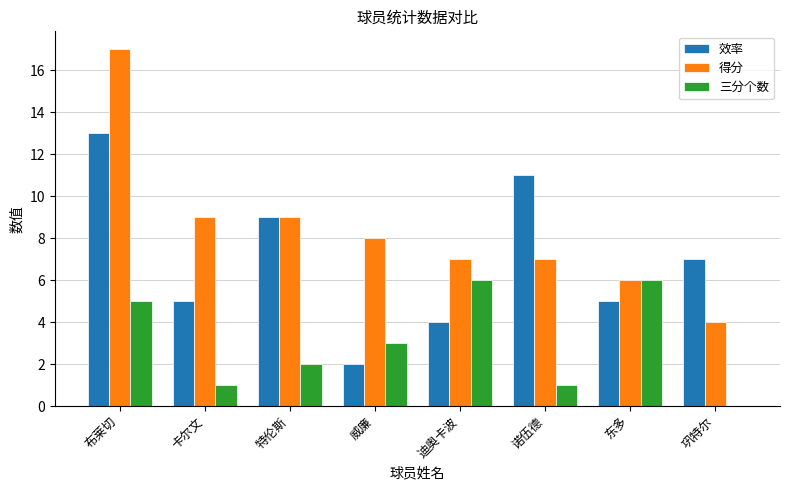

Reading left to right, extract all data points from this chart.

效率: 布莱切=13	卡尔文=5	特伦斯=9	威廉=2	迪奥卡波=4	诺伍德=11	东多=5	巩特尔=7
得分: 布莱切=17	卡尔文=9	特伦斯=9	威廉=8	迪奥卡波=7	诺伍德=7	东多=6	巩特尔=4
三分个数: 布莱切=5	卡尔文=1	特伦斯=2	威廉=3	迪奥卡波=6	诺伍德=1	东多=6	巩特尔=0